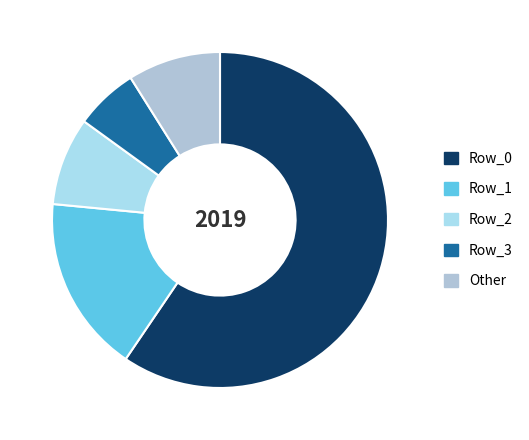

Count the number of slices in the pie.

5